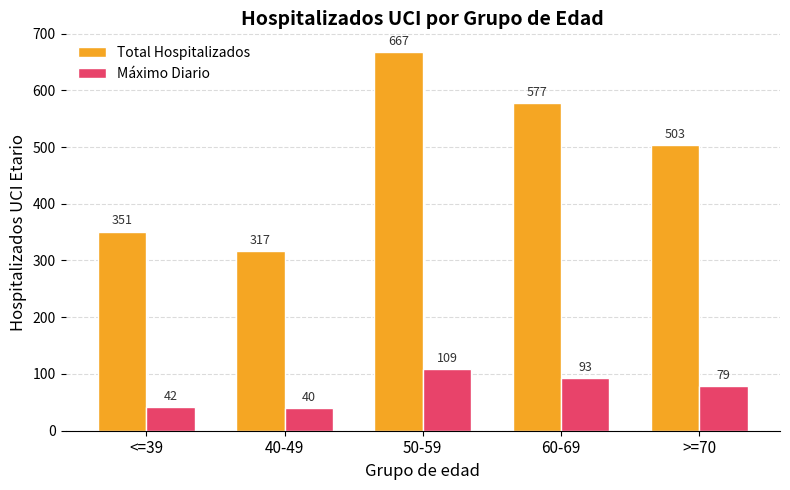

What is the spread (max minus min) of values at >=70?

424